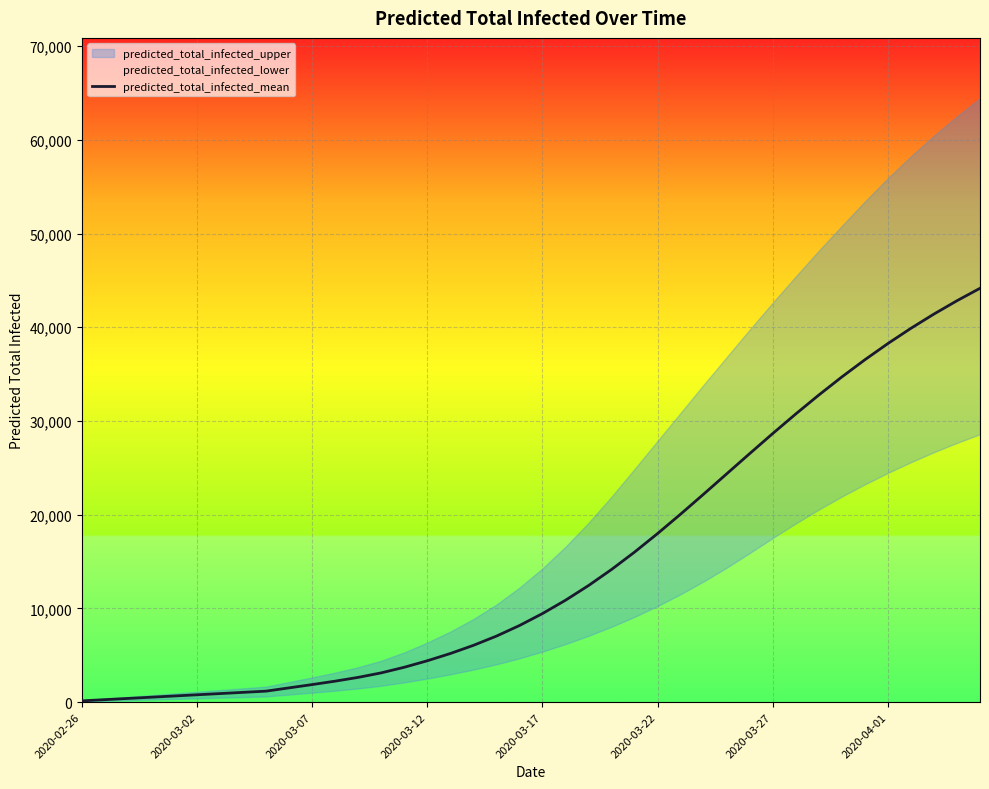

The value of predicted_total_infected_mean at 2020-03-12 is 7198. True or false?

False